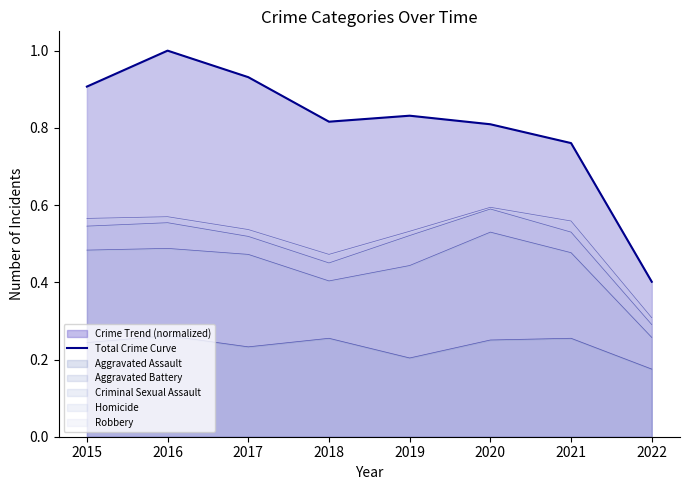

Where is the first local maximum?

2016